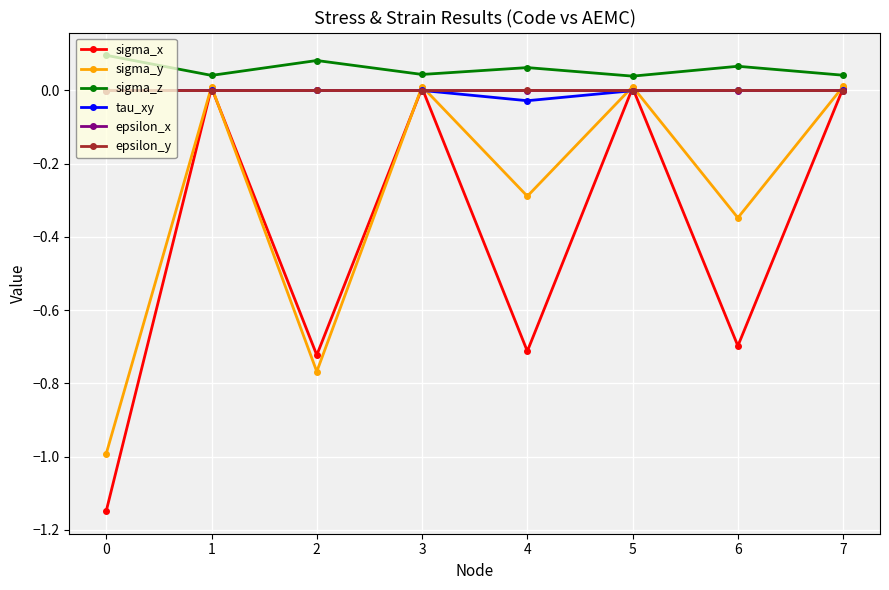

Which series has the largest range (max minus min)?

sigma_x